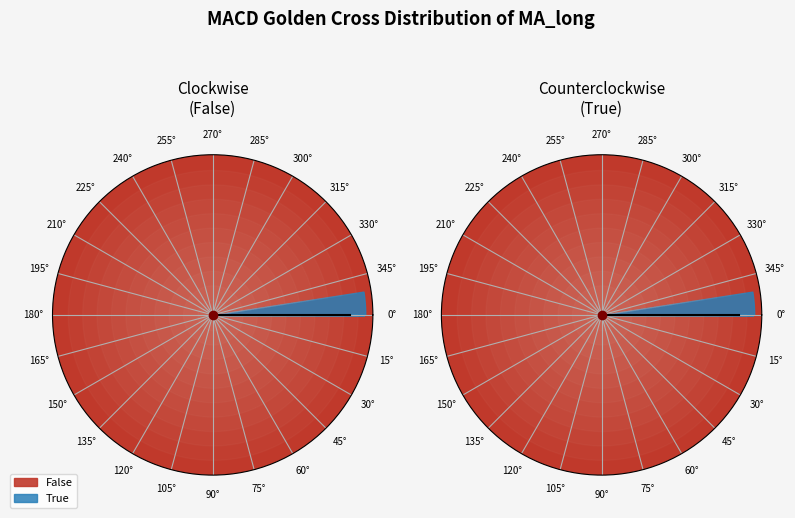

At 34, list the series in order from smallest to largest.

True, False